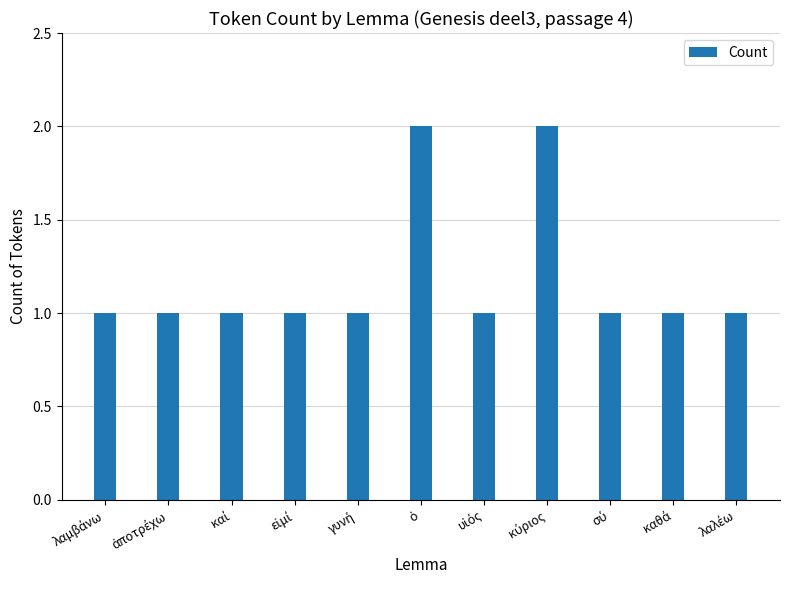

What is the value of the 8th bar from the left?

2